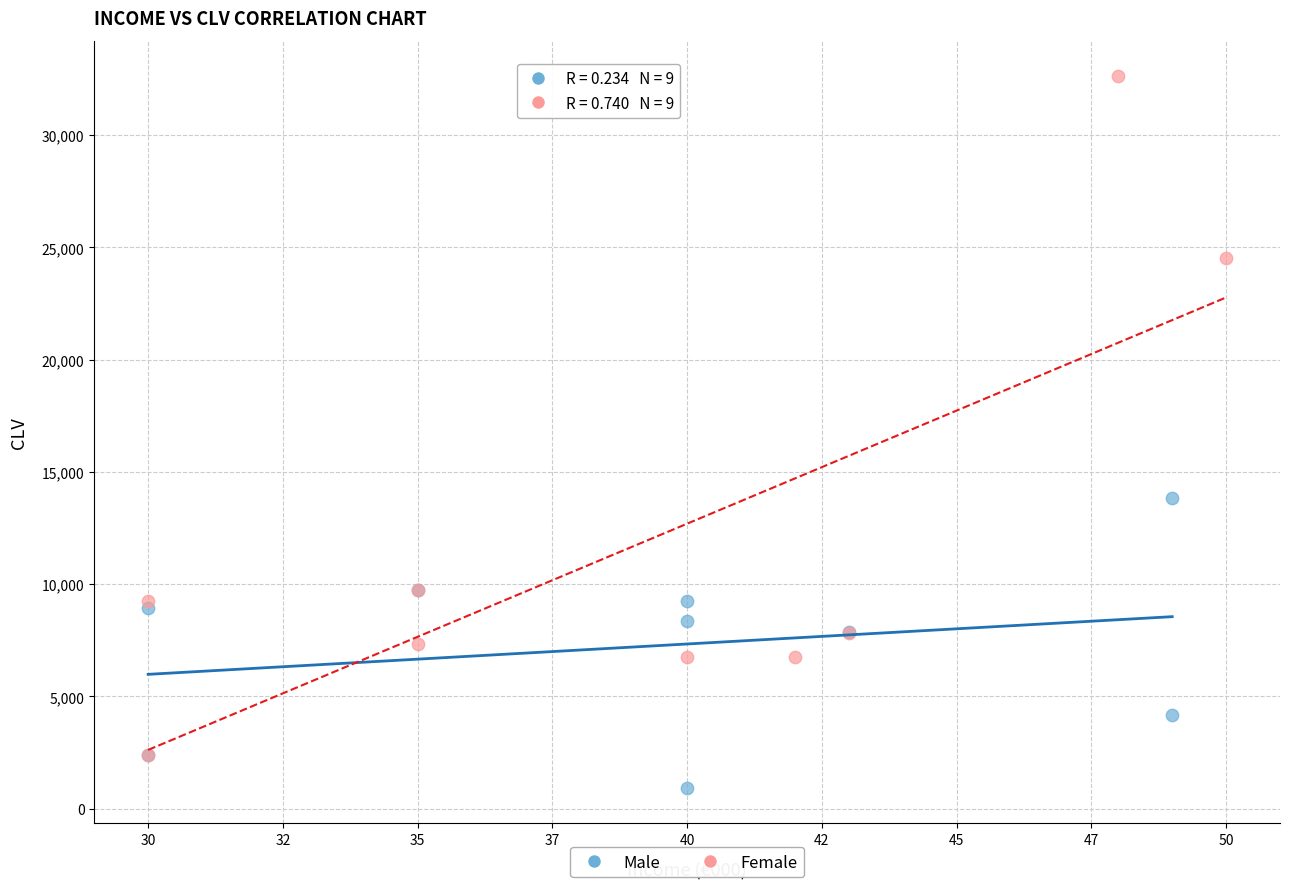

Which series reaches the minimum Y coordinate?

Male